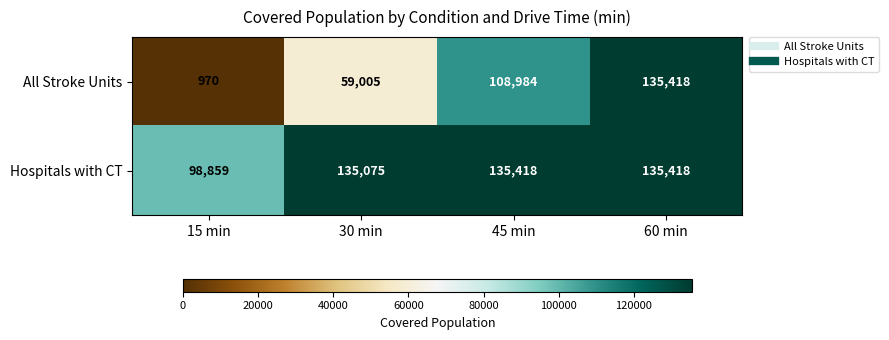

At 15 min, list the series in order from smallest to largest.

All Stroke Units, Hospitals with CT